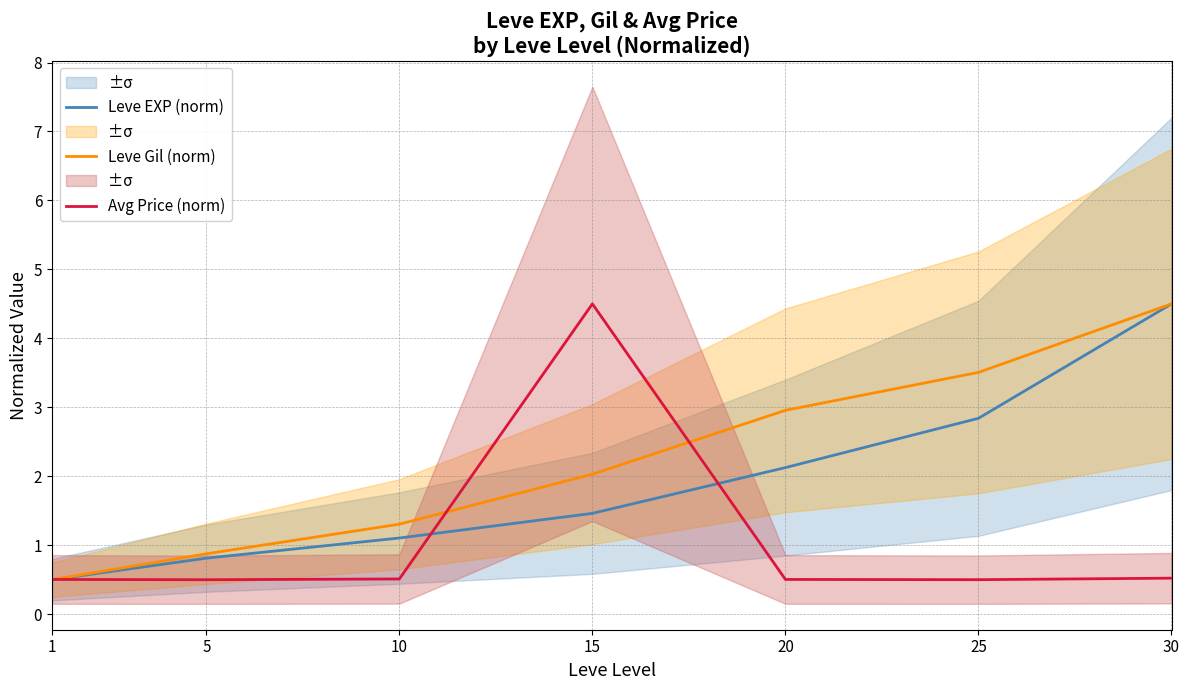

At 10, list the series in order from largest to smallest.

Leve Gil (norm), Leve EXP (norm), Avg Price (norm)